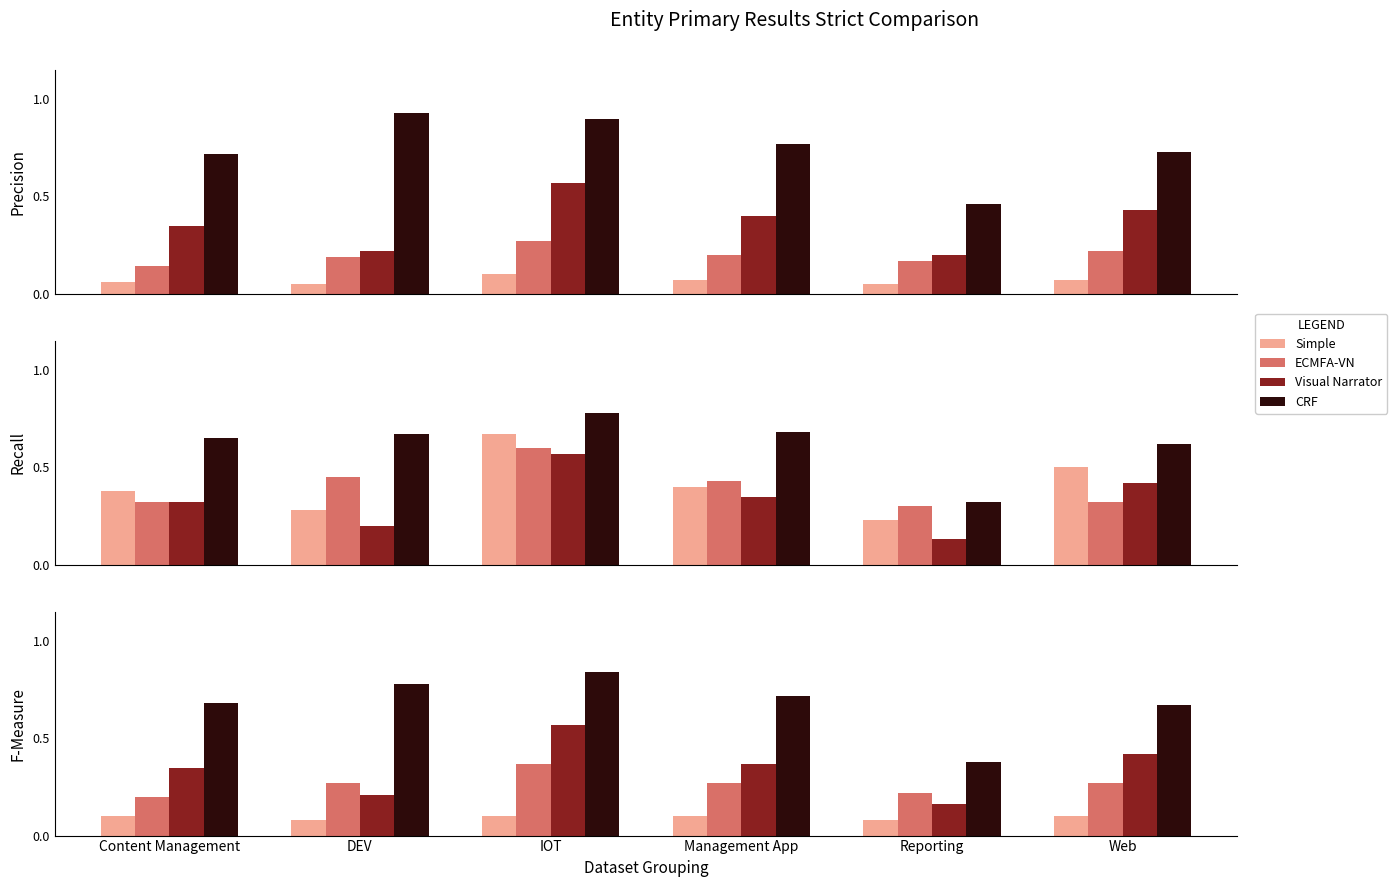

Is the value of Visual Narrator at Web greater than the value of ECMFA-VN at Reporting?

Yes